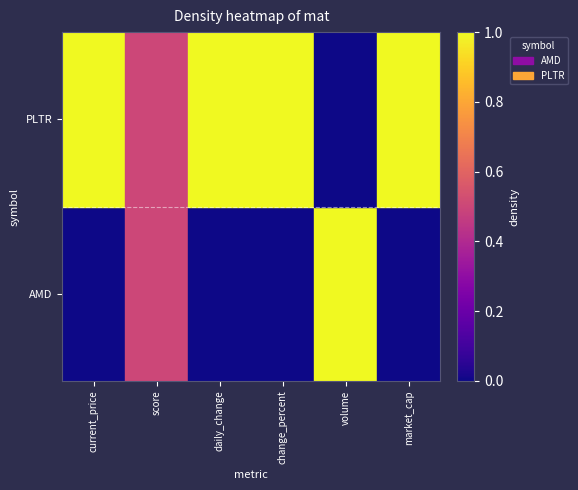

At which category is the sum across all series the highest?

current_price